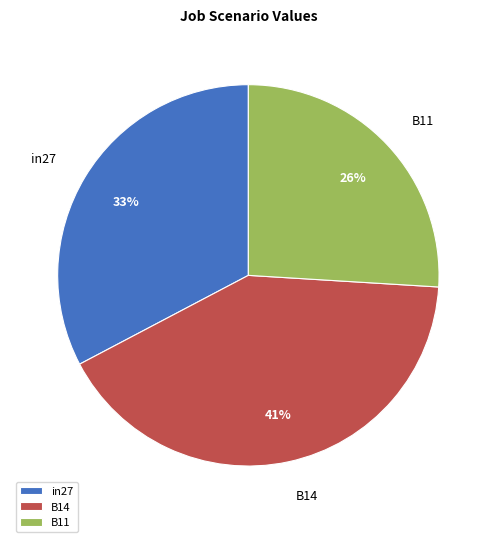

Is it true that B11 is 11% of the pie?

False